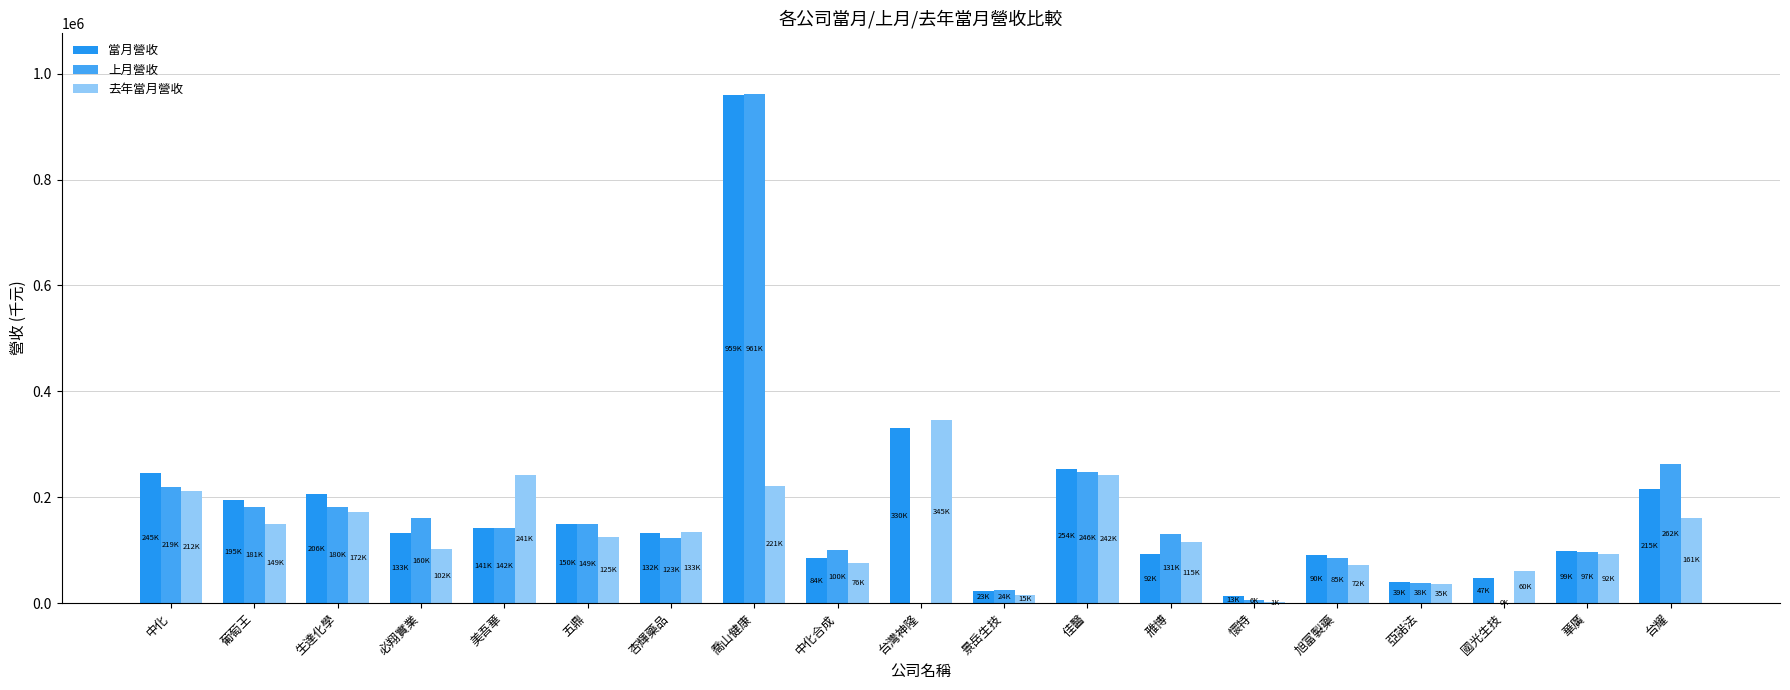

Is it true that 當月營收 equals 254070 at 佳醫?

True